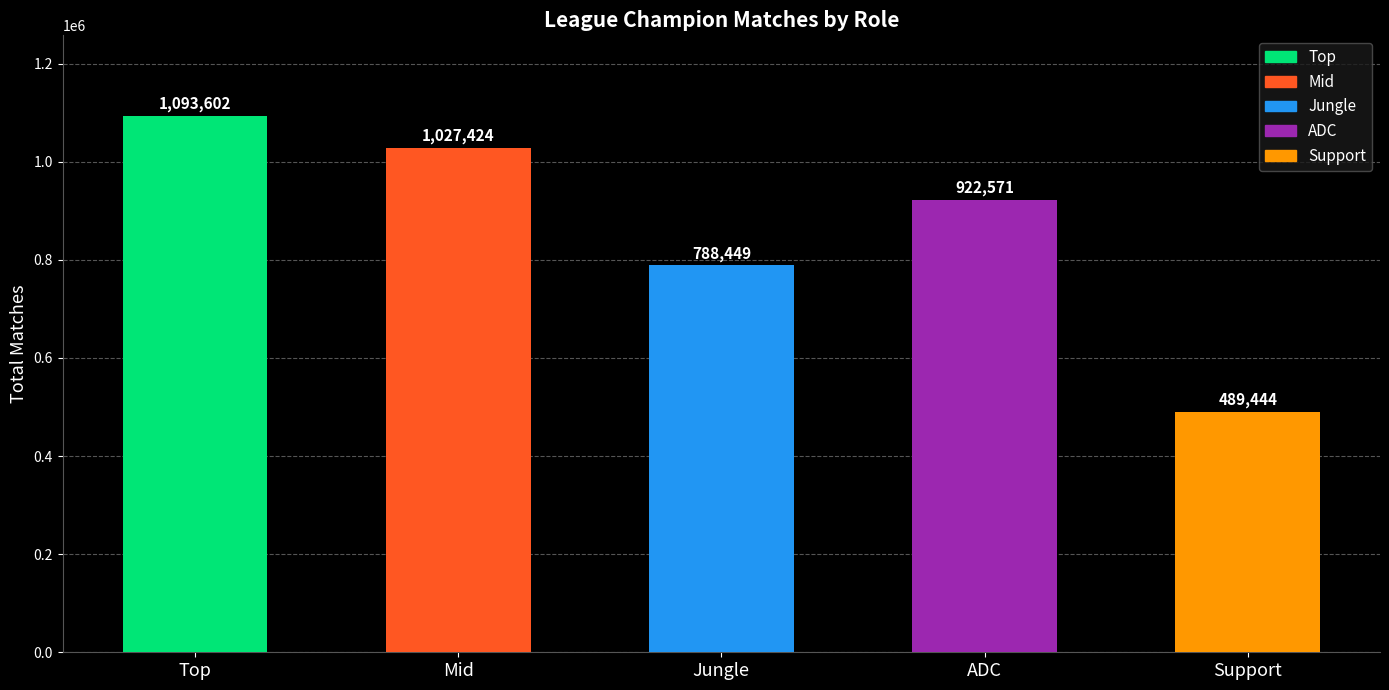

What is the change in value from Mid to ADC?

-104853